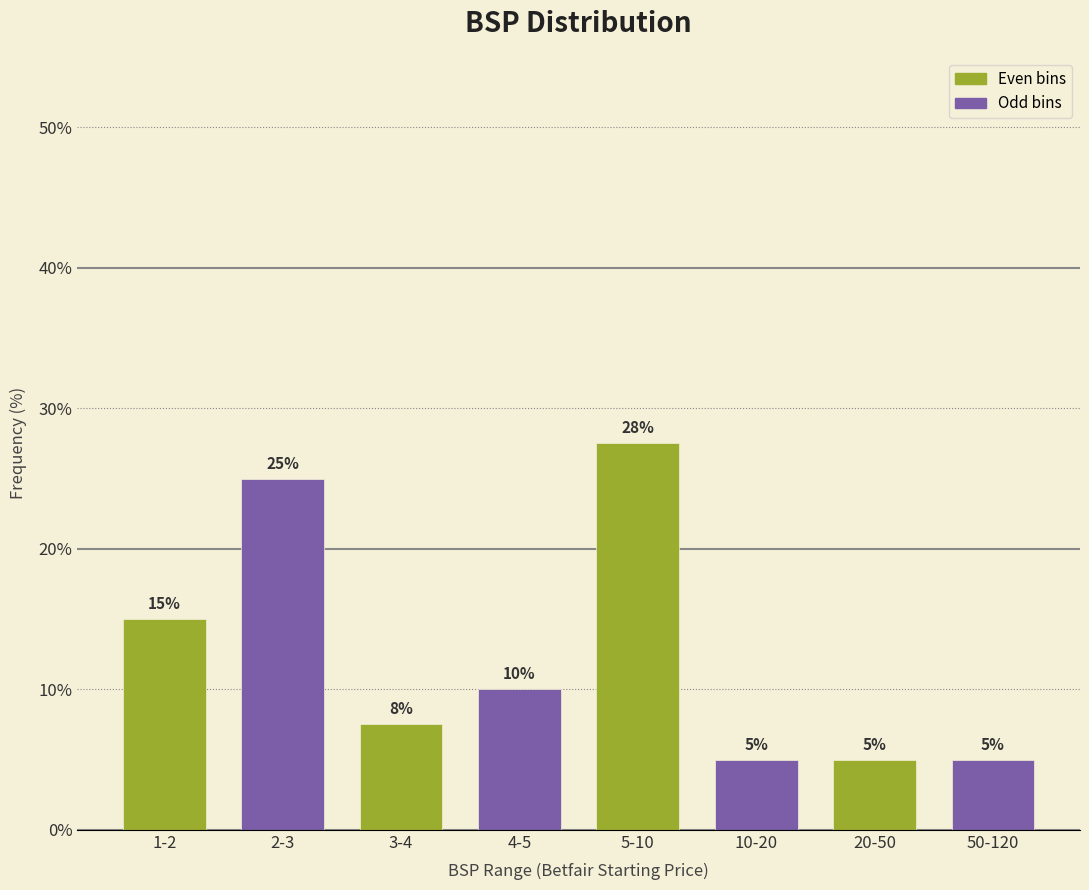

At which label is the value closest to 16?

1-2